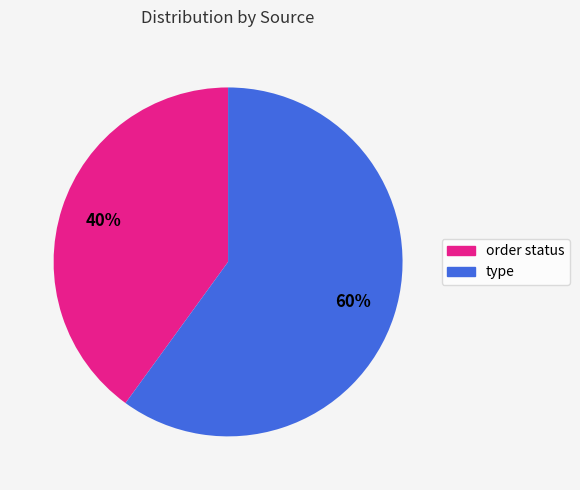

What is the smallest slice in the pie chart?

order status